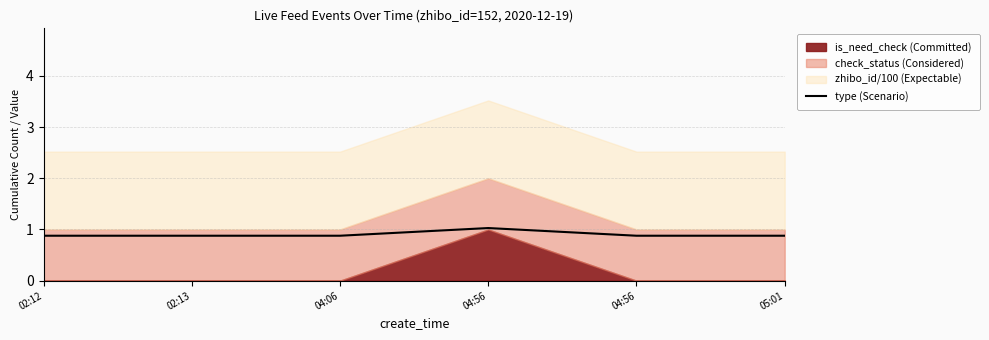

Reading left to right, extract all data points from this chart.

0.9	0.9	0.9	1.0	0.9	0.9